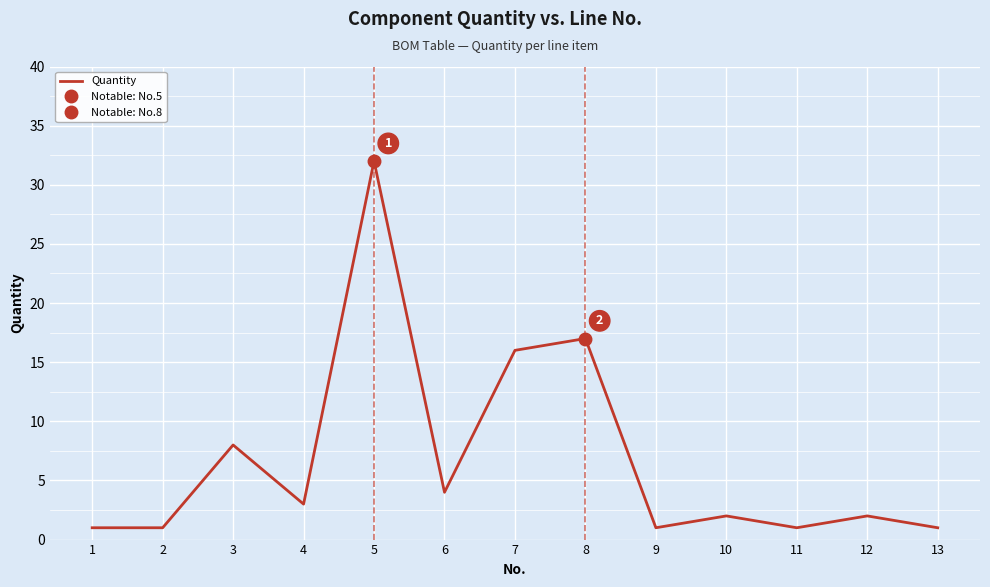

At which label does the data first exceed 2?

3